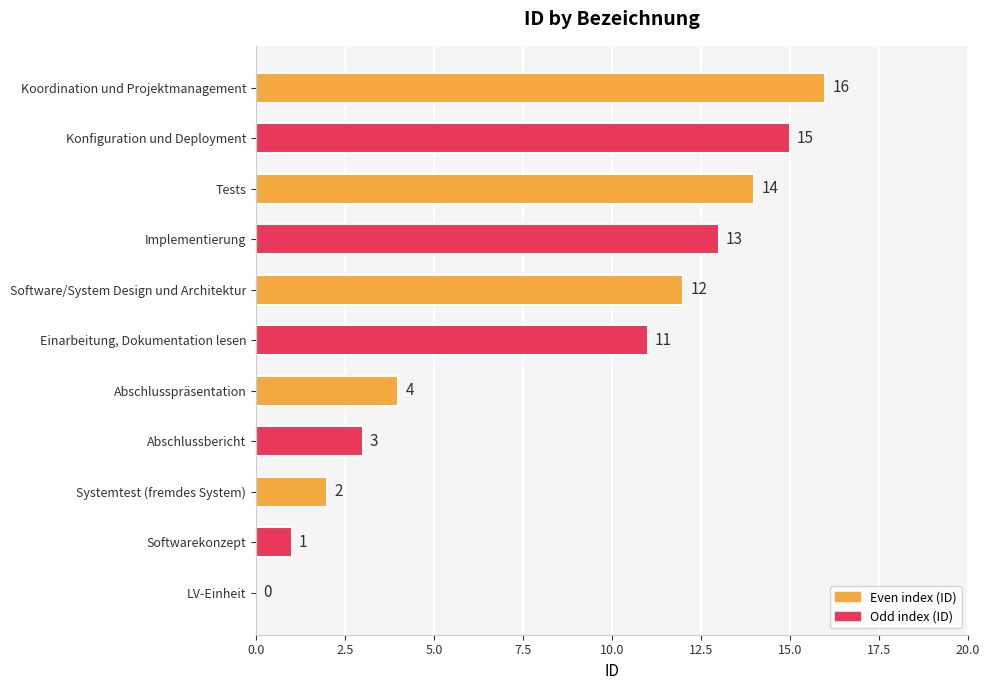

What is the change in value from Abschlussbericht to Implementierung?

+10